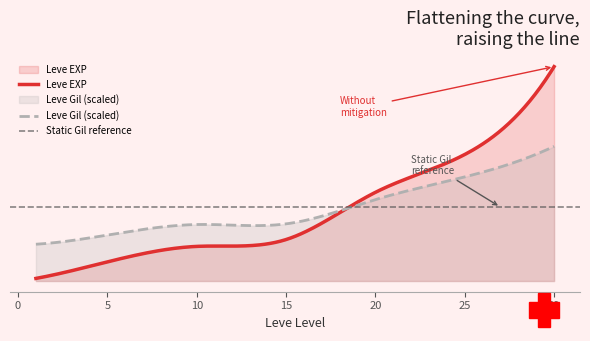

Which series has the widest spread of values?

Leve EXP